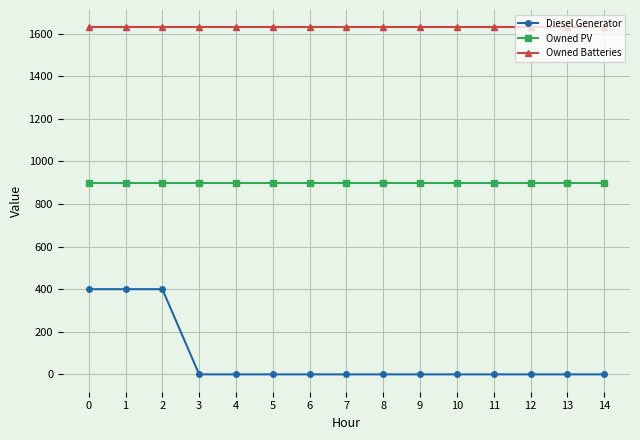

Rank the series by their maximum value, from highest to lowest.

Owned Batteries, Owned PV, Diesel Generator